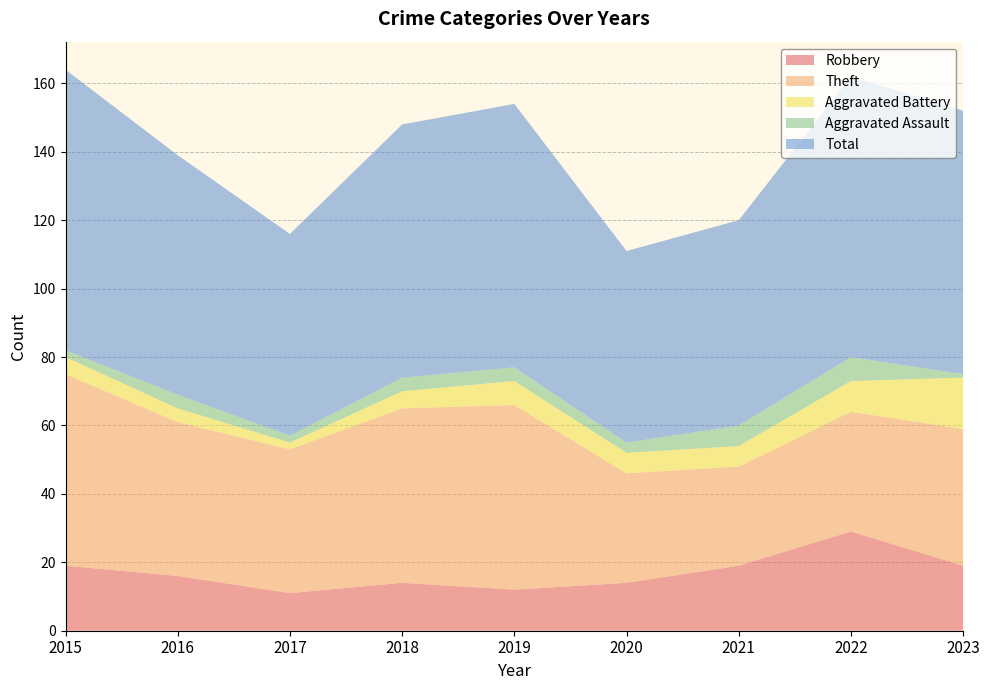

Reading left to right, extract all data points from this chart.

Robbery: 19	16	11	14	12	14	19	29	19
Theft: 56	45	42	51	54	32	29	35	40
Aggravated Battery: 5	4	2	5	7	6	6	9	15
Aggravated Assault: 2	4	2	4	4	3	6	7	1
Total: 82	70	59	74	77	56	60	82	77